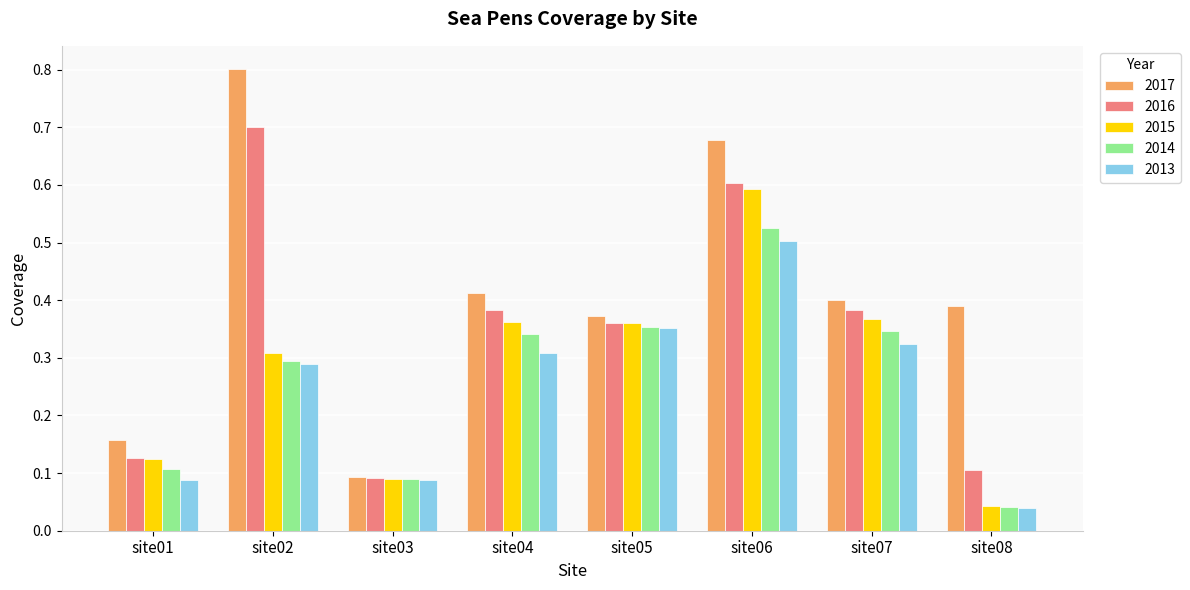

What is the sum of the 2016 values at site07 and site04?

0.8